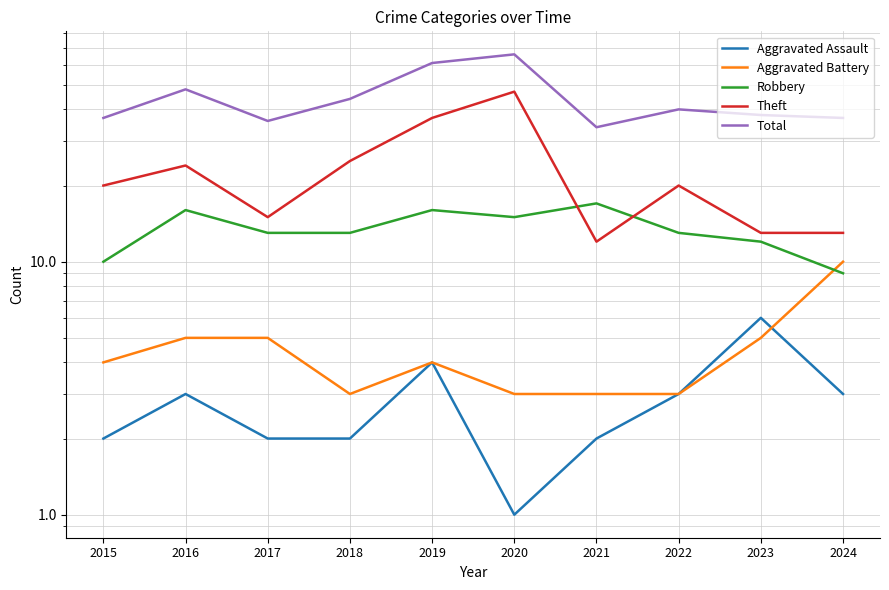

List the labels in order of Total value, smallest first.

2021, 2017, 2015, 2024, 2023, 2022, 2018, 2016, 2019, 2020